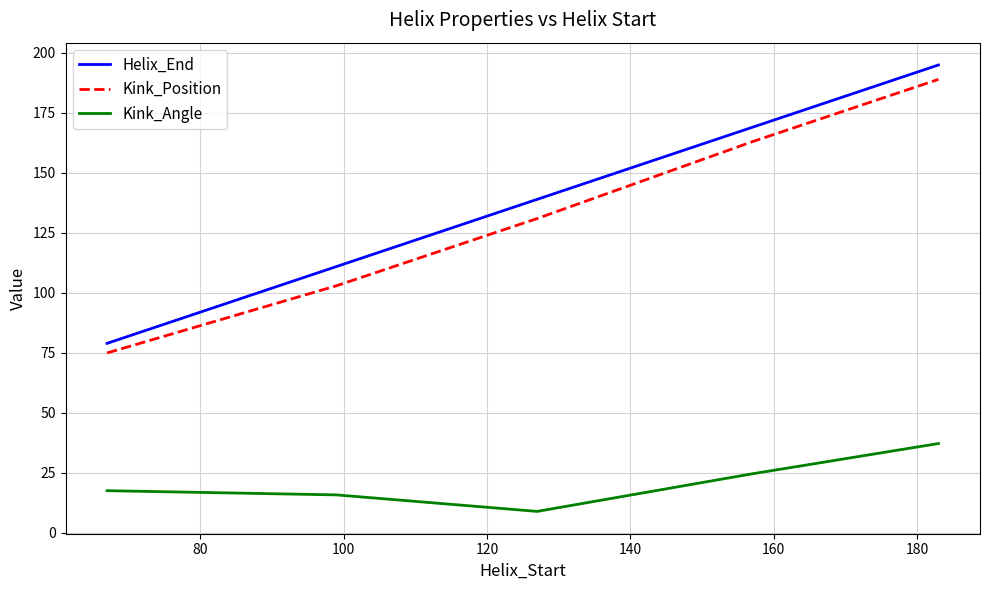

True or false: Kink_Angle and Kink_Position cross at least once.

False